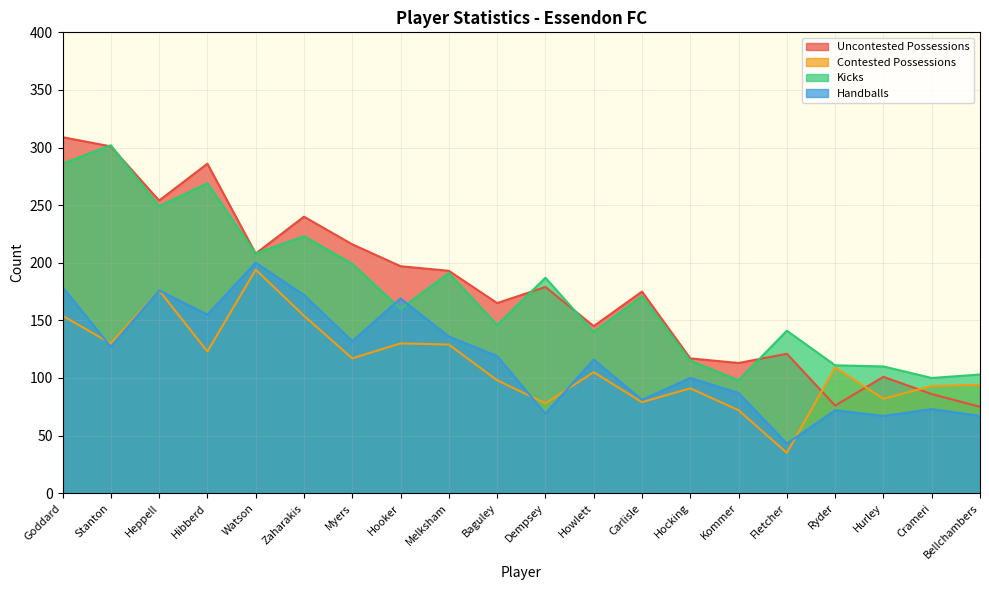

At which label does Uncontested Possessions reach its minimum?

Bellchambers